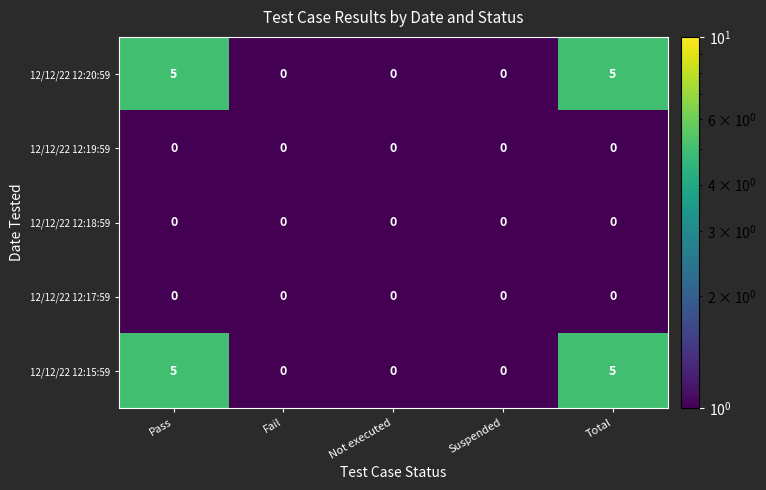

Is the value of 12/12/22 12:19:59 at Suspended greater than the value of 12/12/22 12:18:59 at Pass?

No